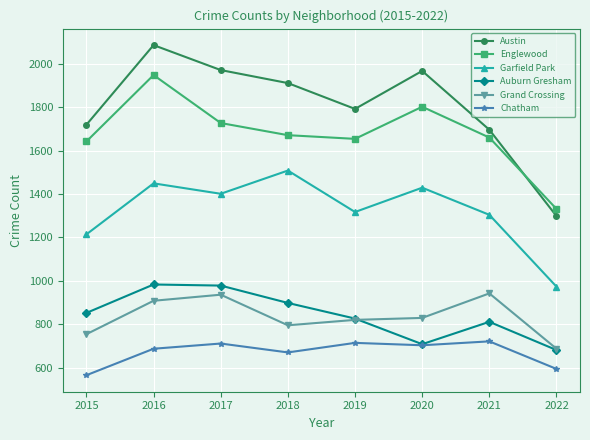

The value of Auburn Gresham at 2021 is 1142. True or false?

False